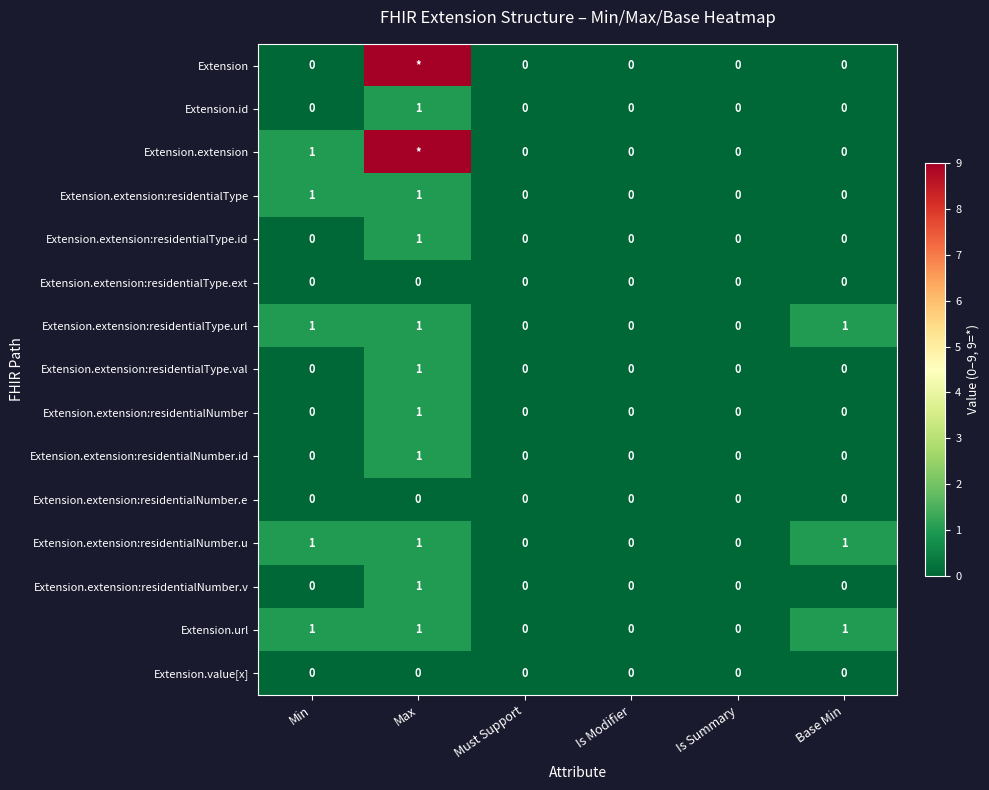

How many series are shown in this chart?

15